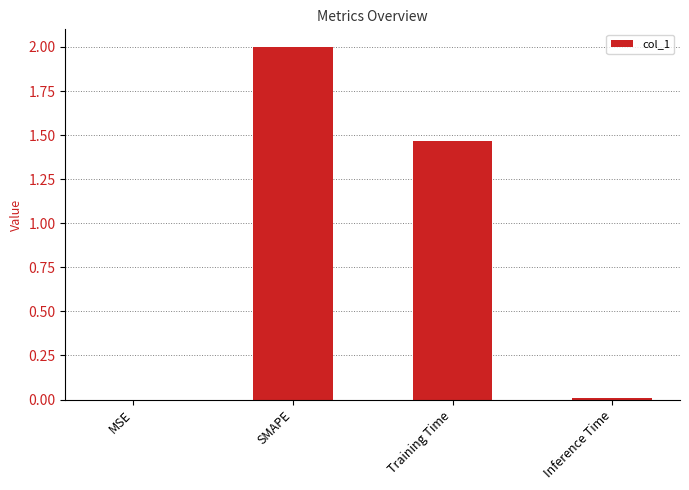

Where does the data first go above 1?

SMAPE